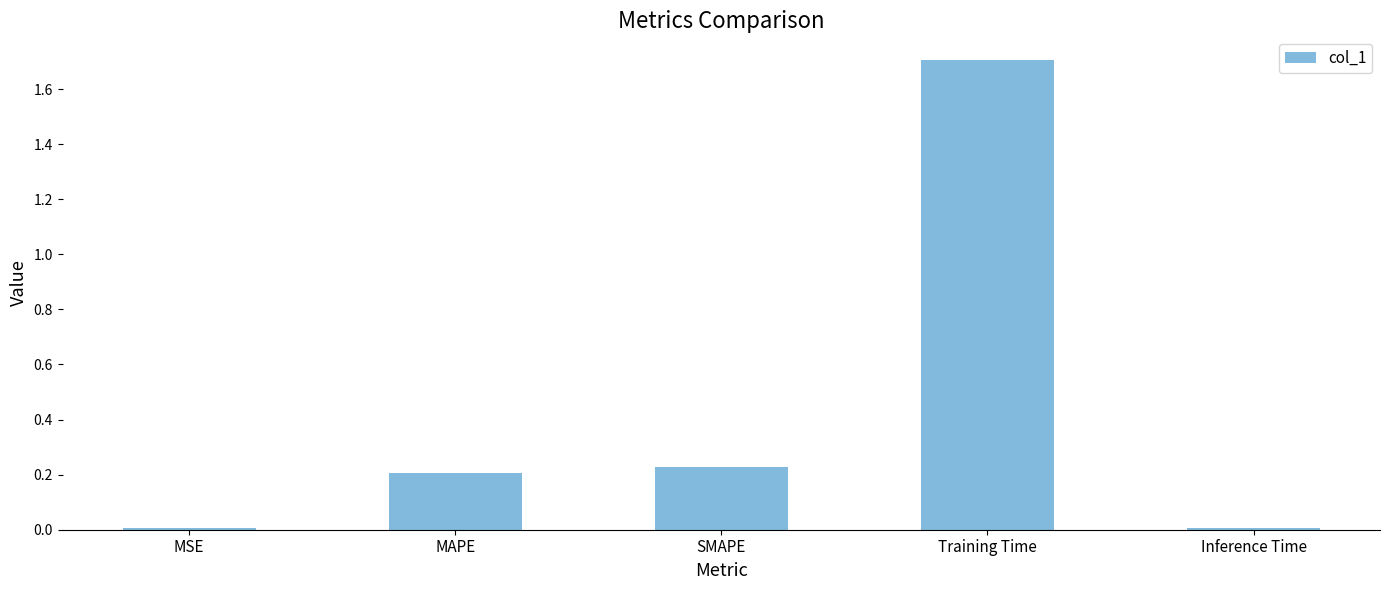

What is the difference between the maximum and minimum values?

1.7